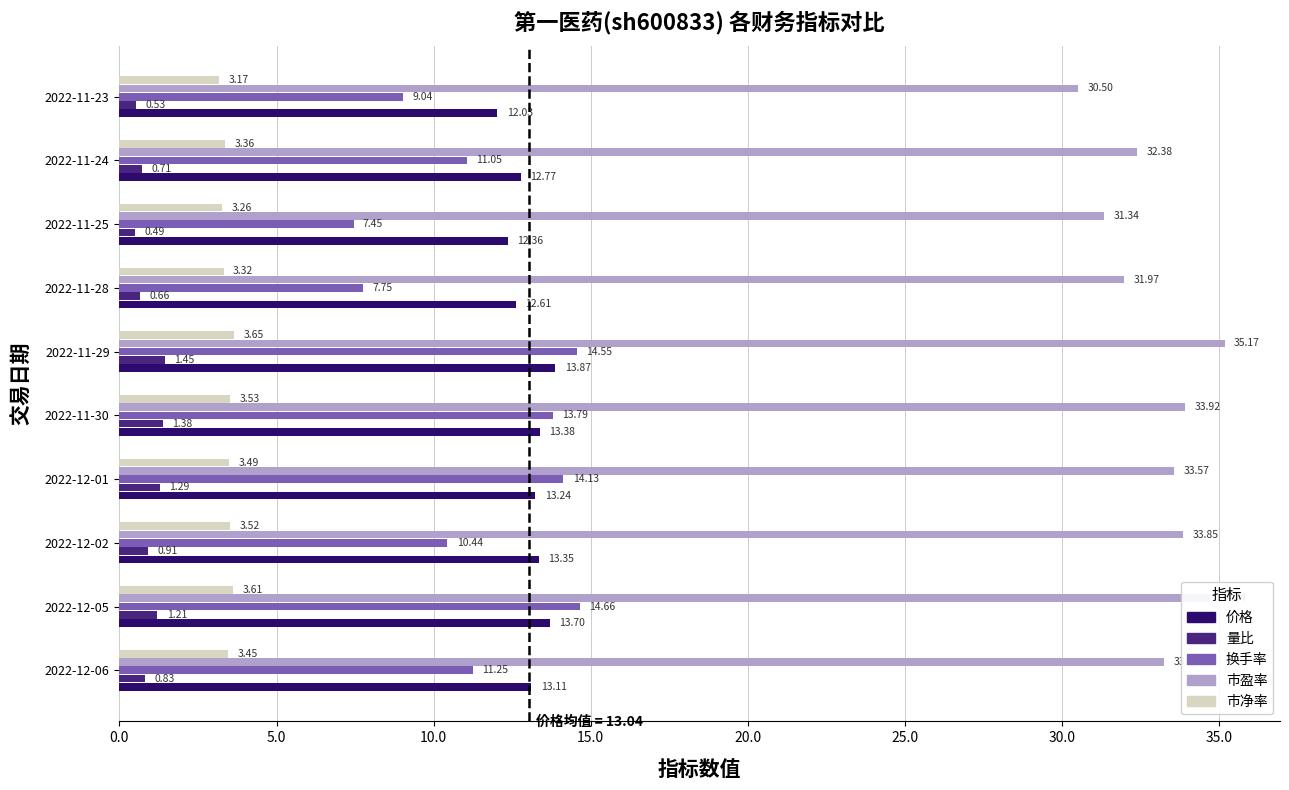

Which series has the largest total across all categories?

市盈率